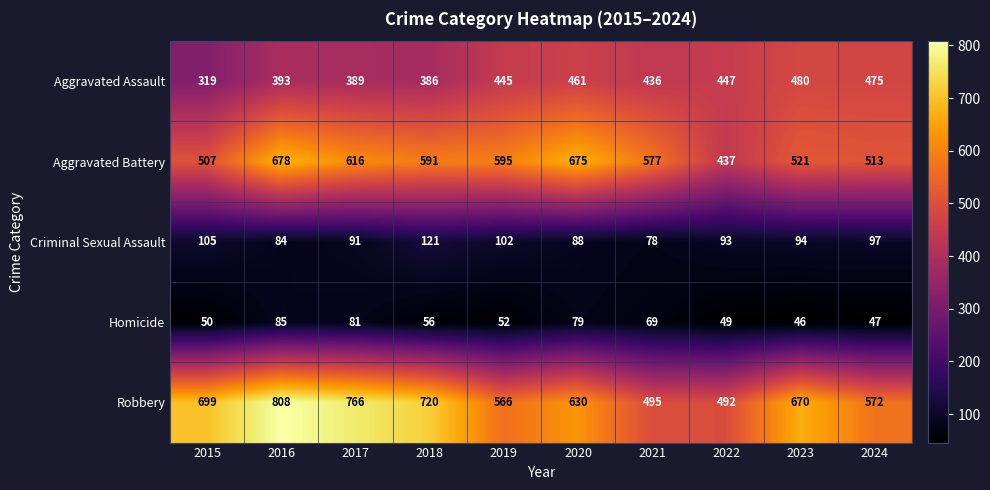

Count the number of data series in this chart.

5